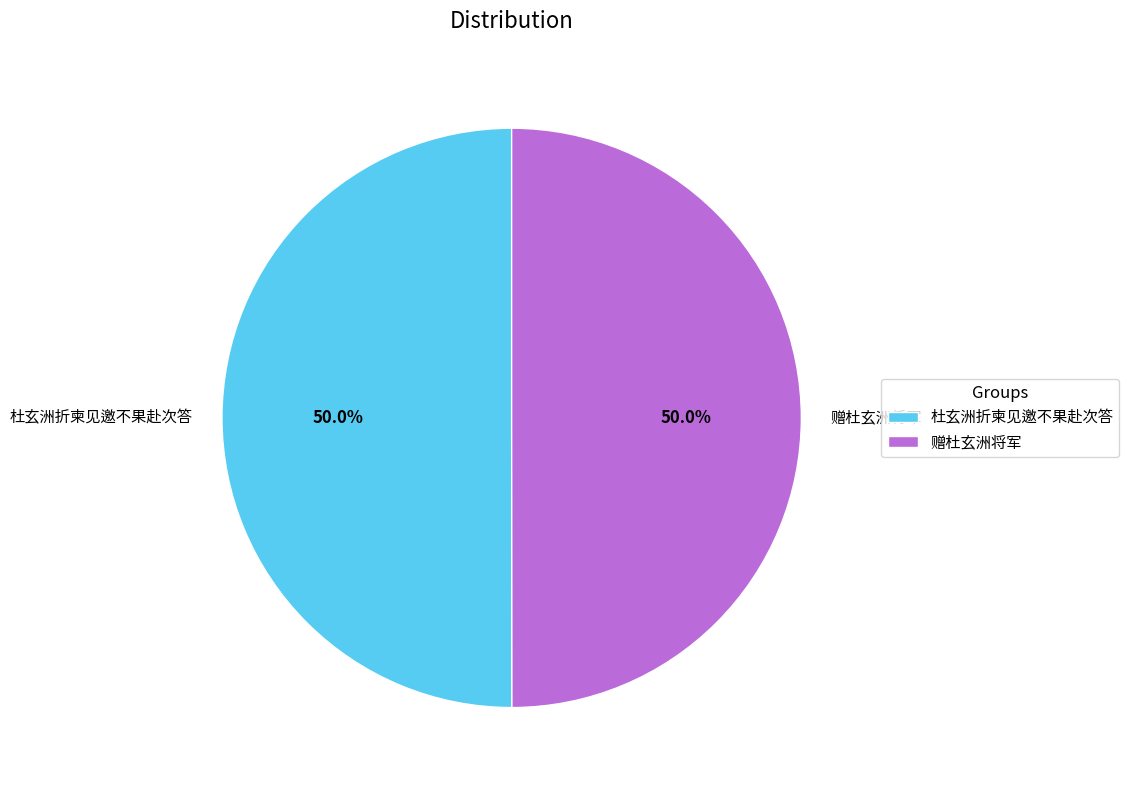

Combined, do 杜玄洲折柬见邀不果赴次答 and 赠杜玄洲将军 account for over 50%?

Yes